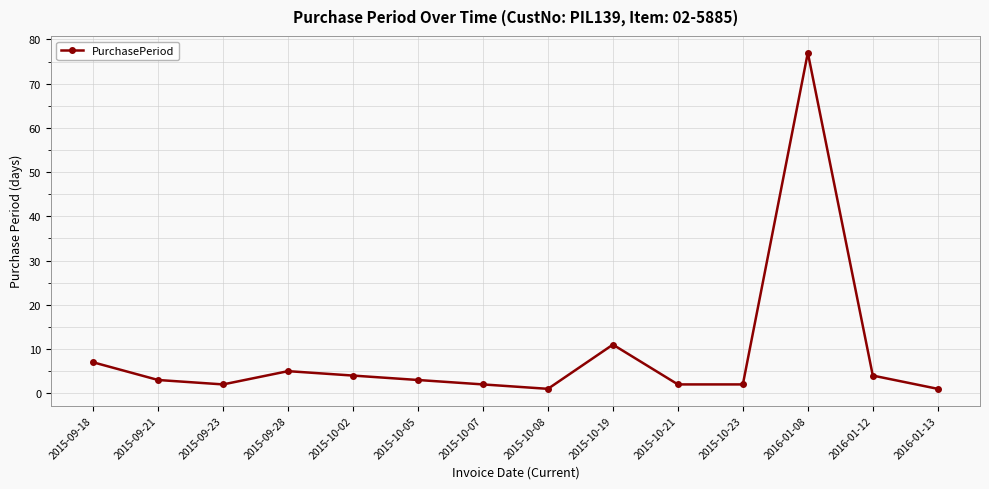

What is the label of the 5th point from the right?

2015-10-21